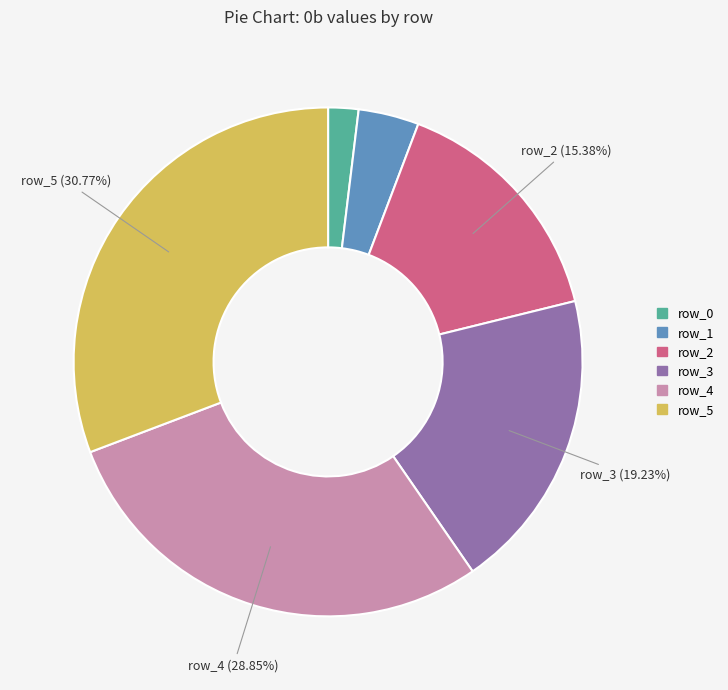

The row_3 slice represents 19% of the pie. True or false?

True